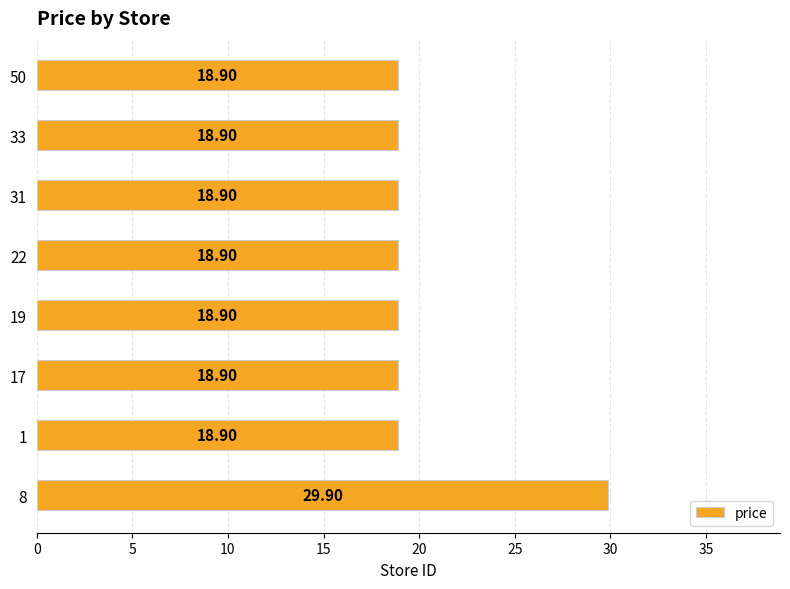

What is the greatest value displayed?

29.9